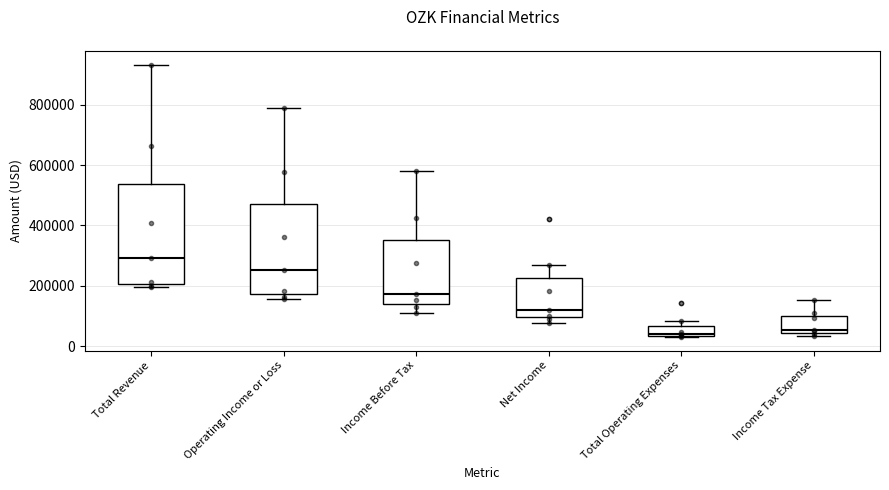

Comparing the boxes themselves (not the whiskers), which one is the tallest?

Total Revenue